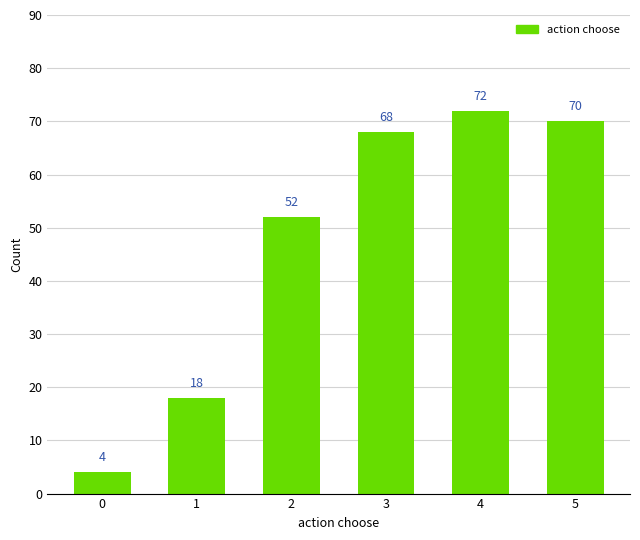

The value at 3 is 68. True or false?

True